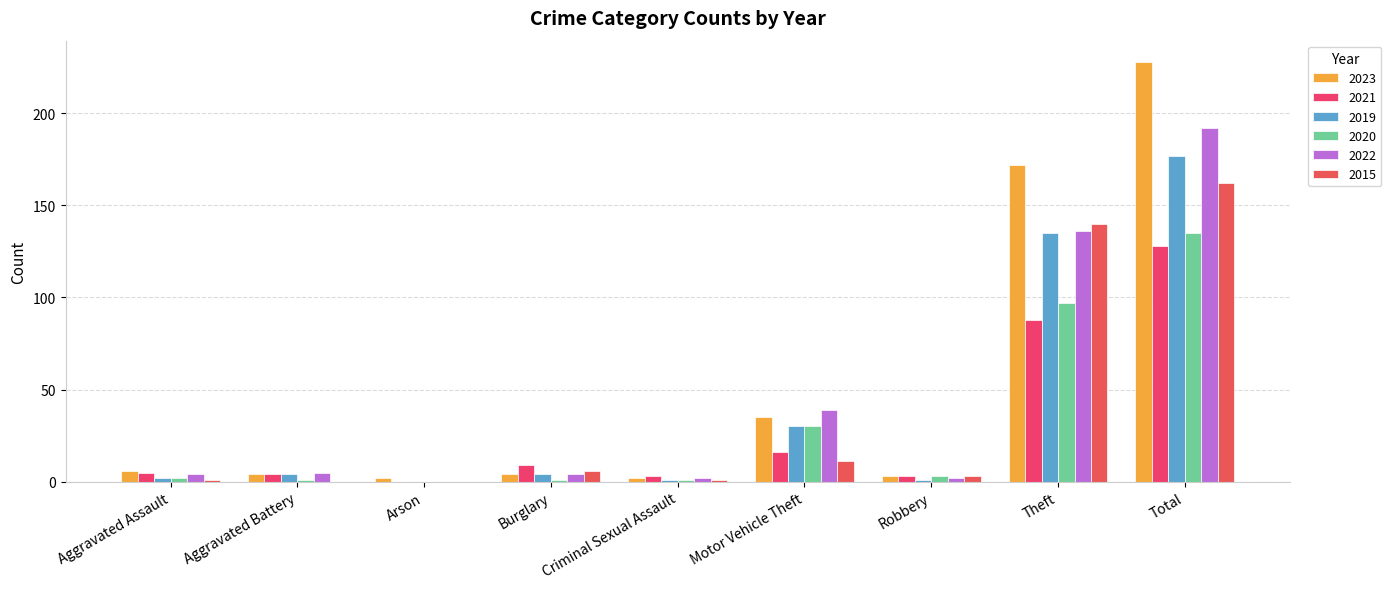

What is the difference between the maximum and second lowest values in the 2015 series?

162